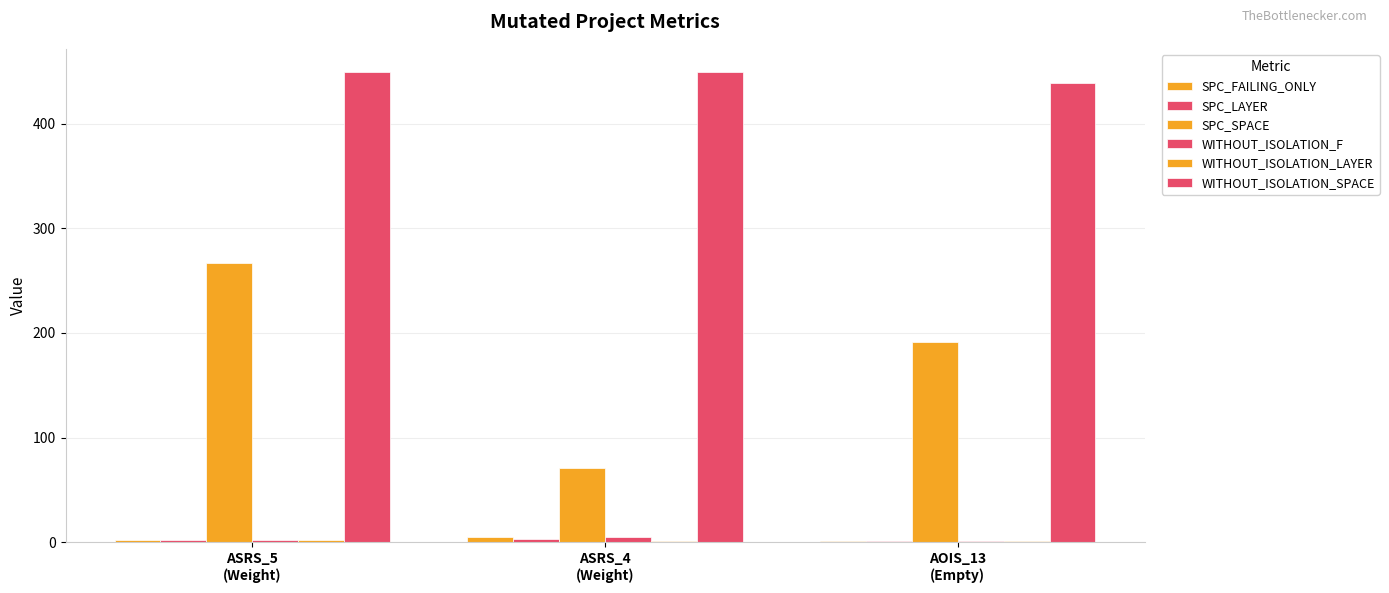

Are the bars grouped side by side (vs. stacked)?

Yes